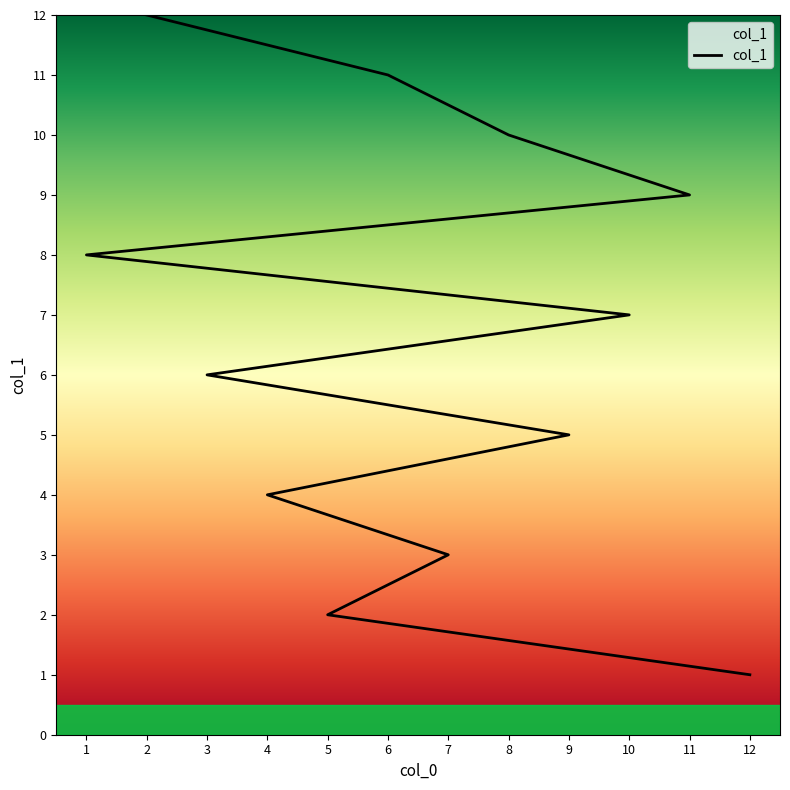

Rank the categories by value from highest to lowest.

2, 6, 8, 11, 1, 10, 3, 9, 4, 7, 5, 12